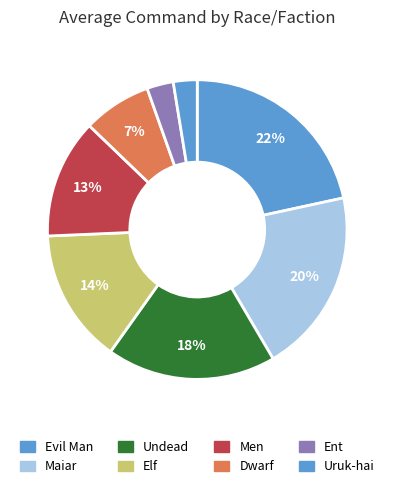

Is it true that Elf is 1% of the pie?

False